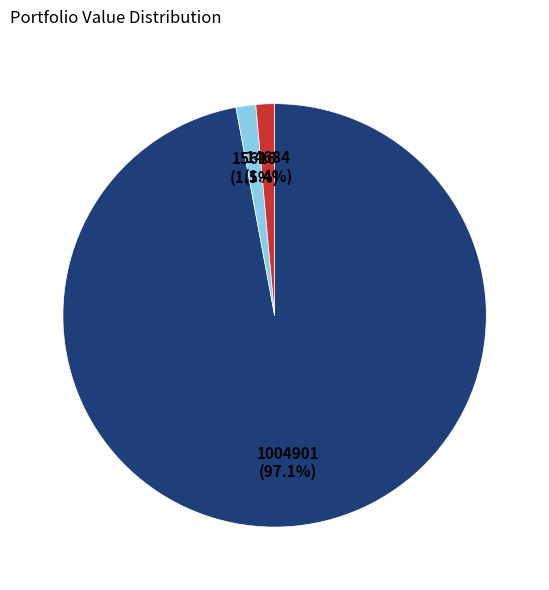

How many segments does this pie chart have?

3